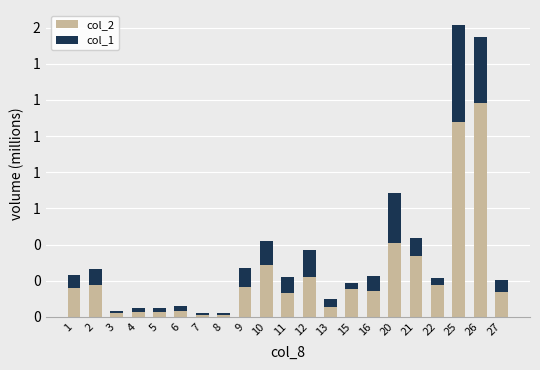

What is the sum of all col_1 values?

2.3